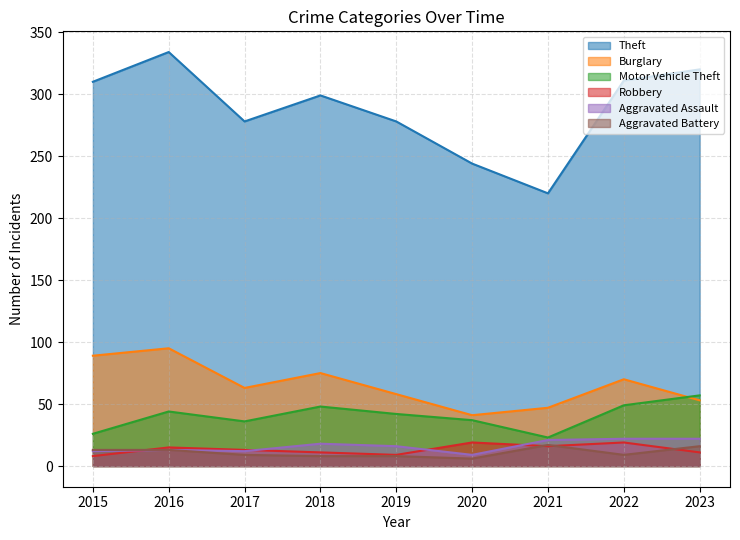

Rank the series at 2015 from lowest to highest value.

Robbery, Aggravated Assault, Aggravated Battery, Motor Vehicle Theft, Burglary, Theft